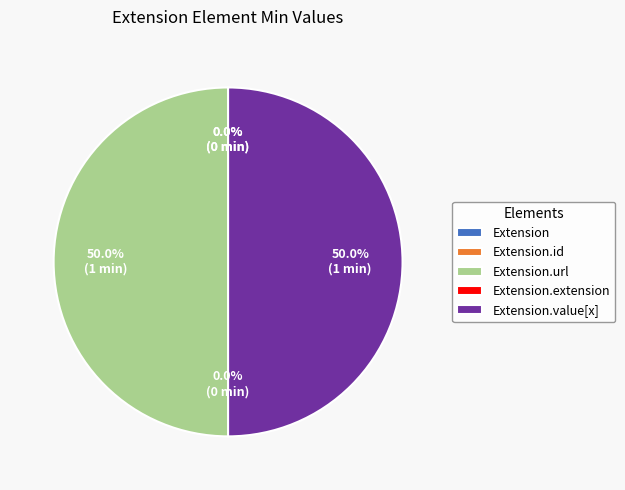

To the nearest percent, what is the difference between the largest and smallest slice percentages?

50%